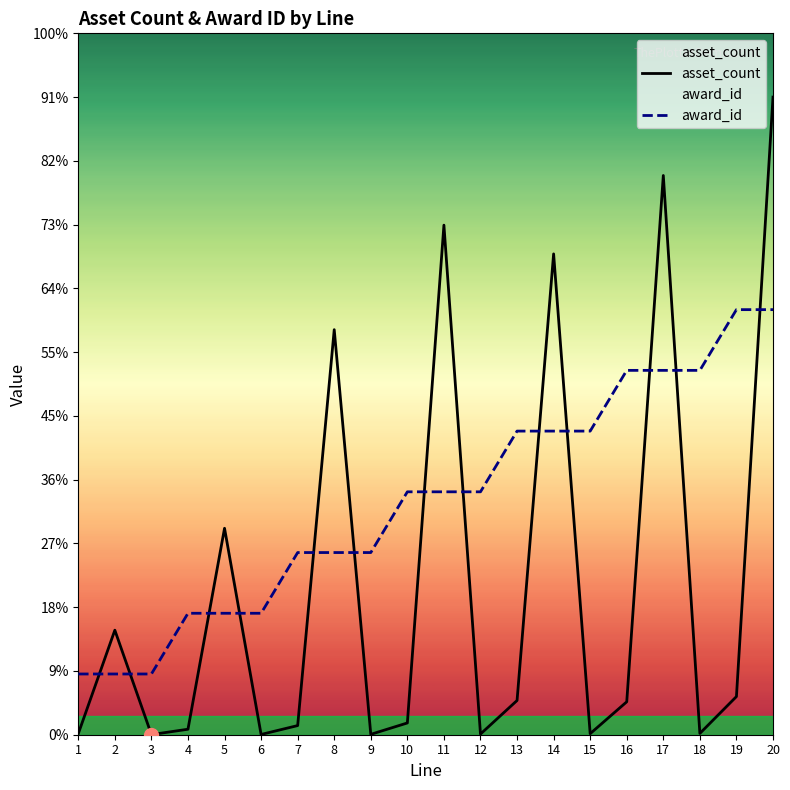

Which series has the largest range (max minus min)?

asset_count